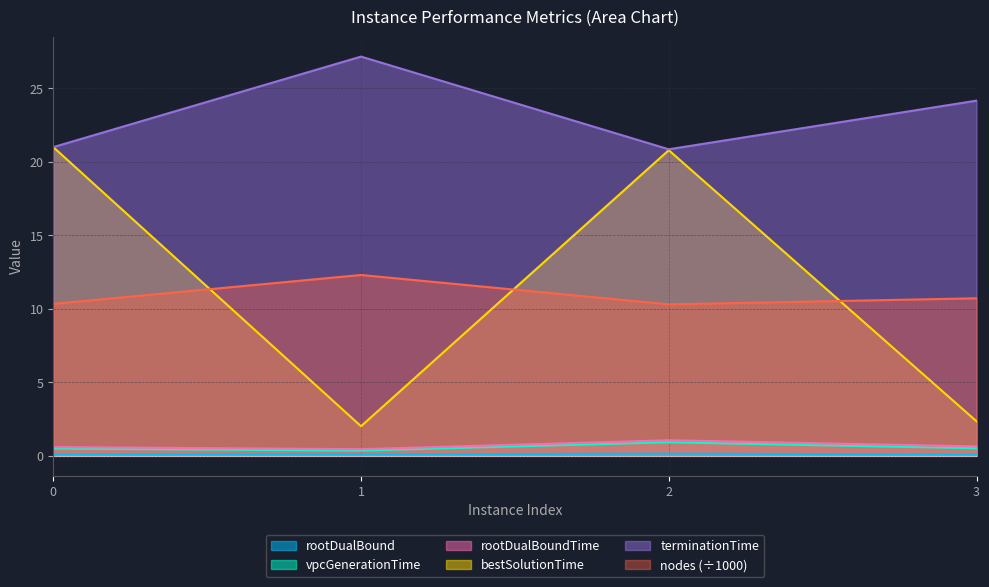

Where is the first local minimum for nodes?

2